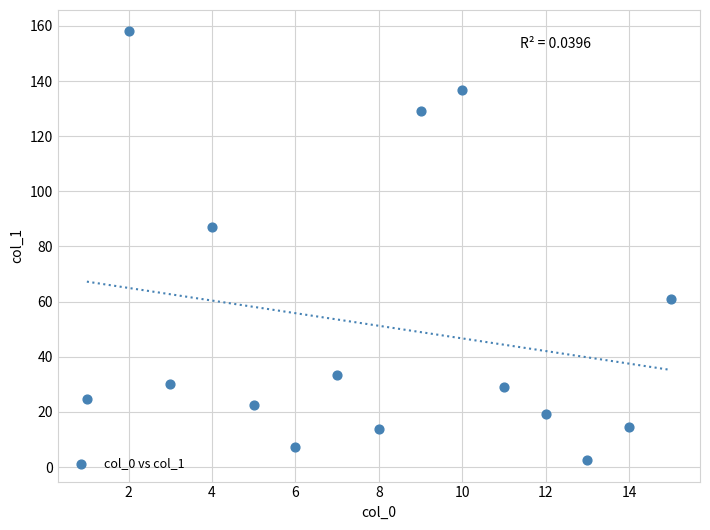

What Y value in the scatter plot is closest to 80?

87.1